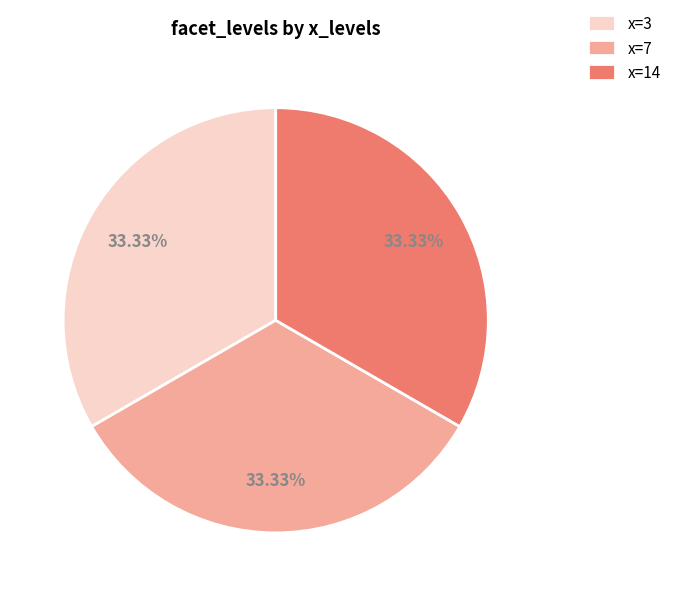

Does x=3 account for over 50% of the chart?

No